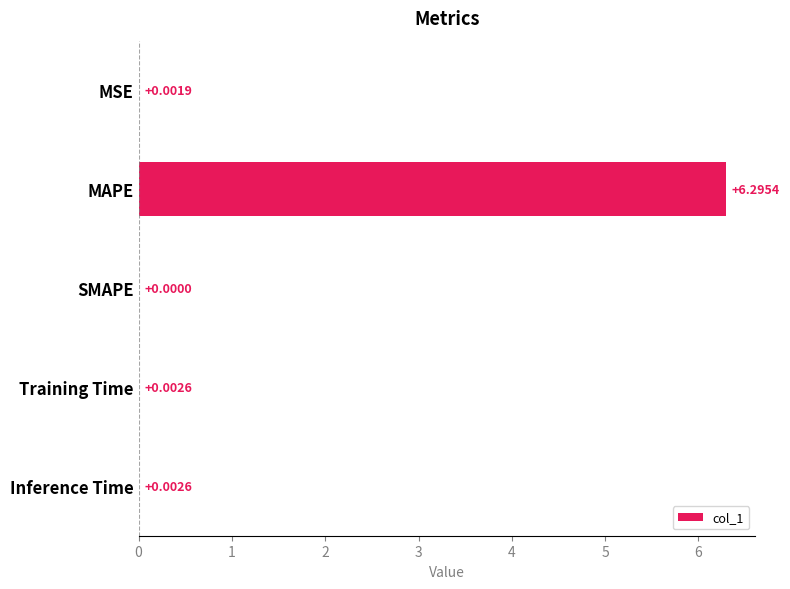

What is the sum of the values at MSE and MAPE?

6.3